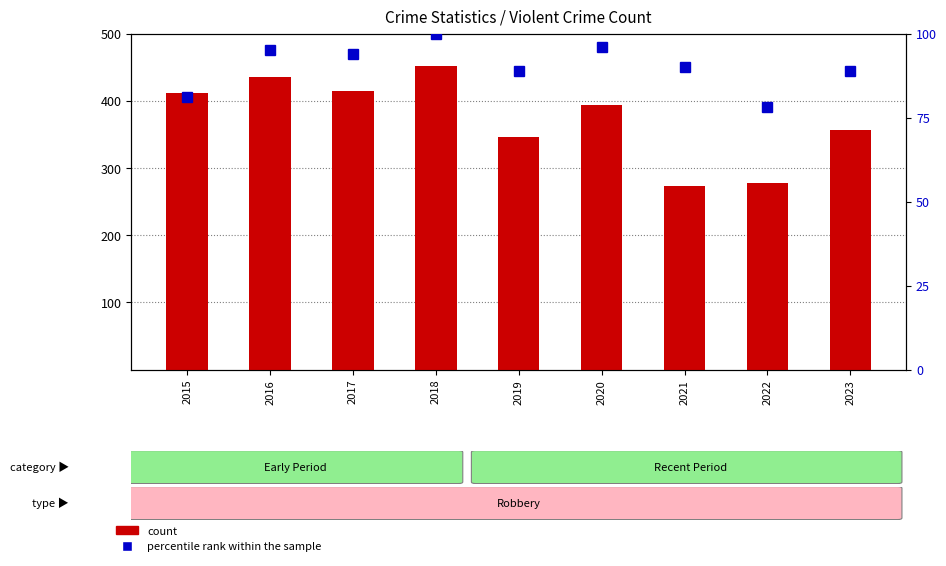

What is the total value across all series at 2020?

489